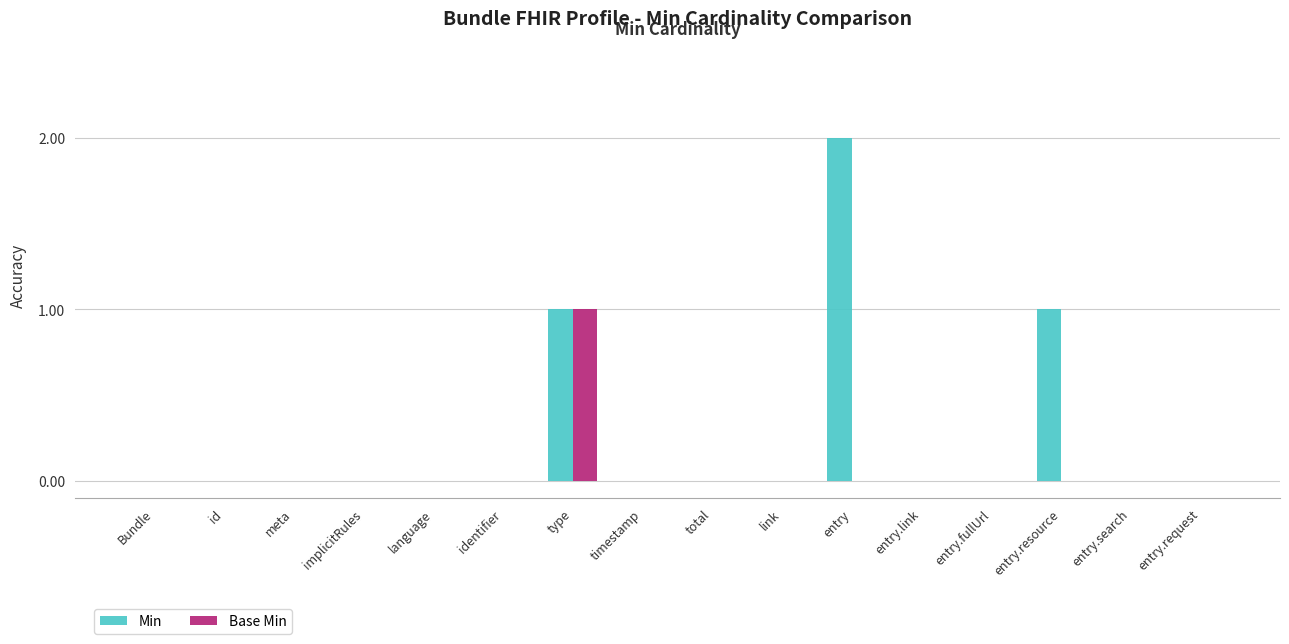

The Base Min series shows -1 at implicitRules. True or false?

False